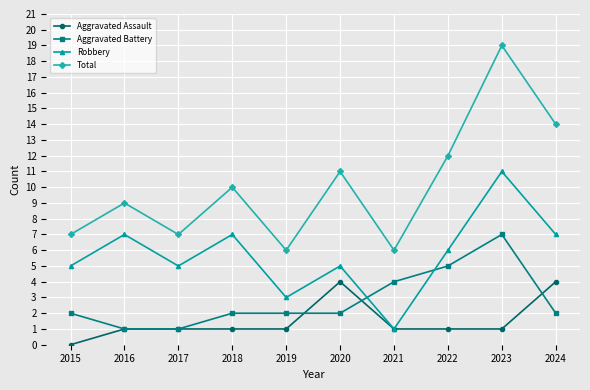

True or false: Total and Robbery intersect in this chart.

False